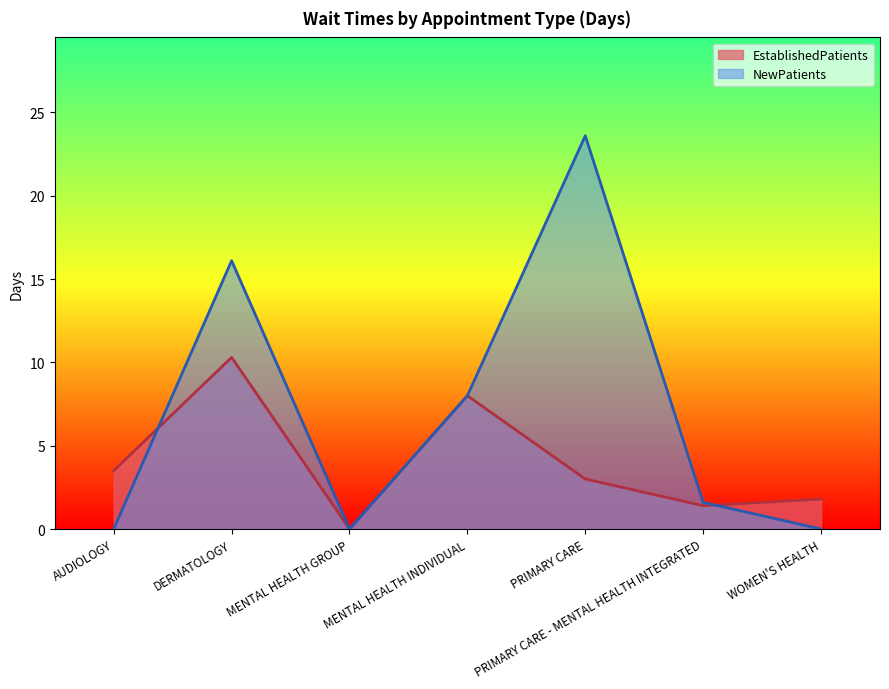

What is the maximum value for EstablishedPatients?

10.3